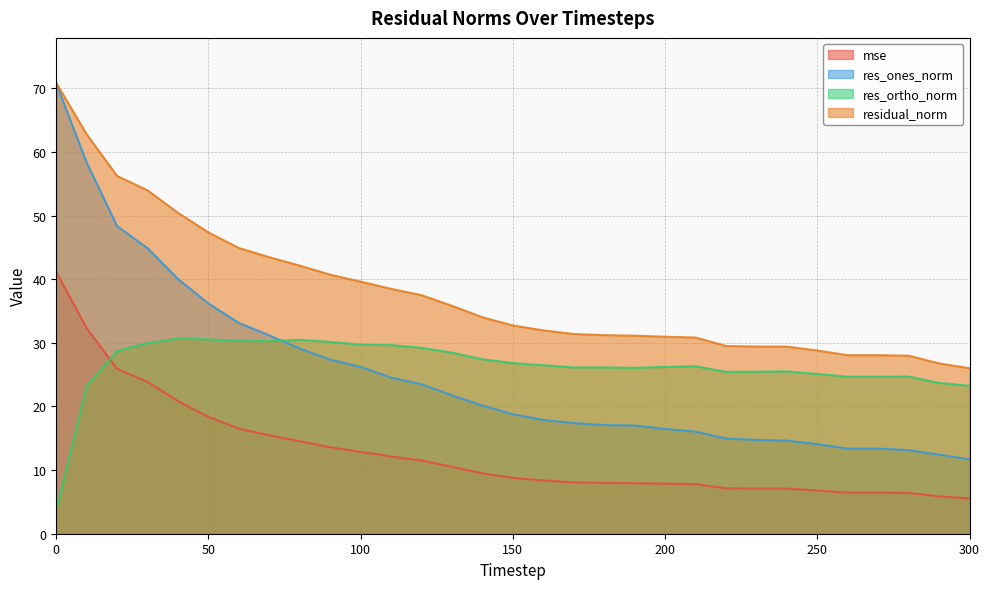

Is the value of residual_norm at 290 greater than the value of res_ortho_norm at 90?

No